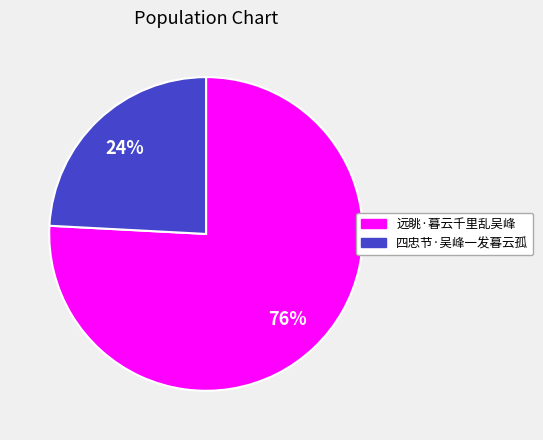

What is the ratio of the value at 四忠节·吴峰一发暮云孤 to the value at 远眺·暮云千里乱吴峰?

0.3